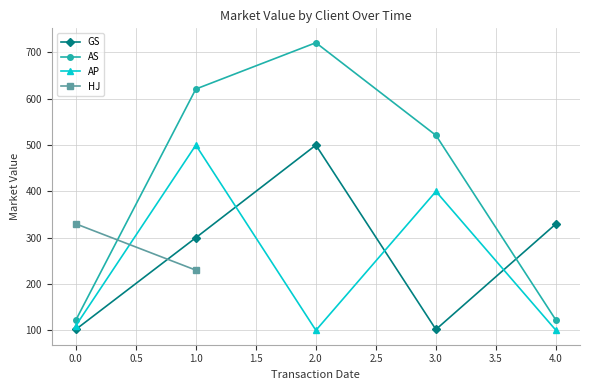

What is the lowest value of the GS series?

101.9